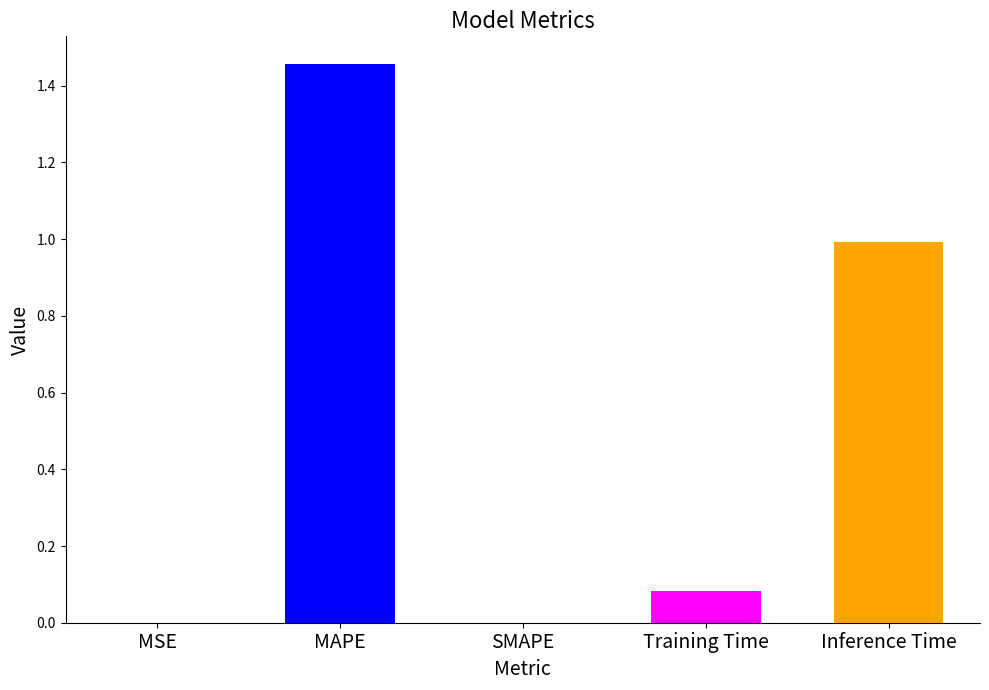

Does the chart contain stacked bars?

No